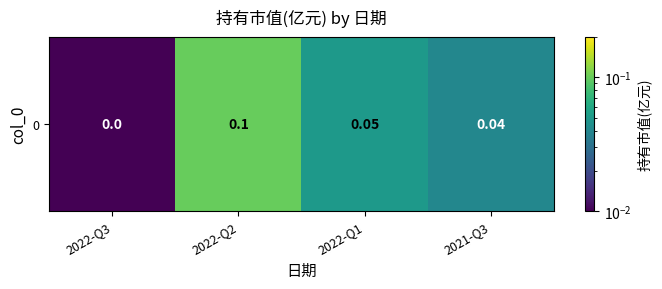

List the labels in order of value, largest first.

2022-Q2, 2022-Q1, 2021-Q3, 2022-Q3